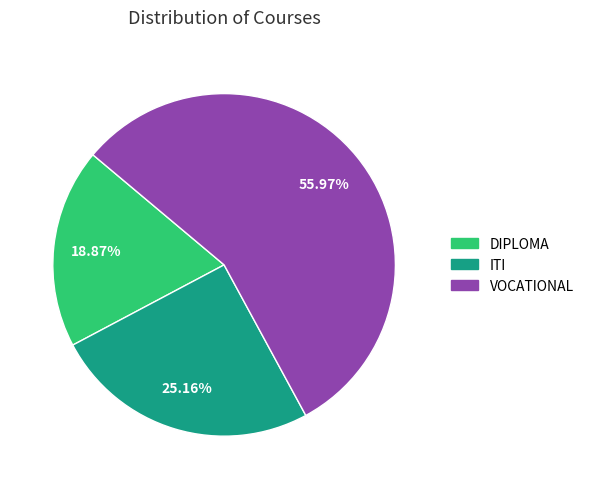

What is the ratio of the value at DIPLOMA to the value at VOCATIONAL?

0.3